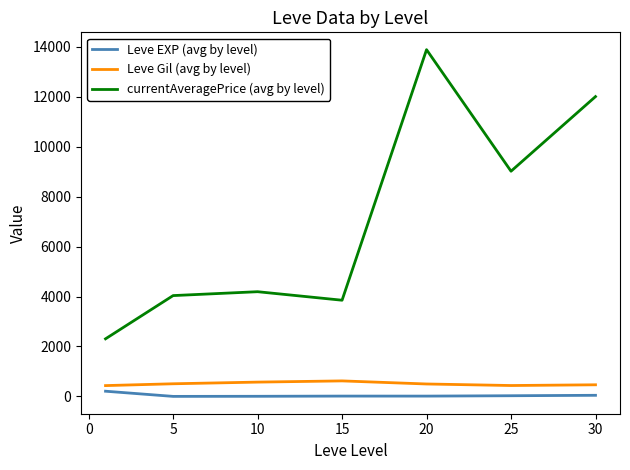

Which series has the largest range (max minus min)?

currentAveragePrice (avg by level)